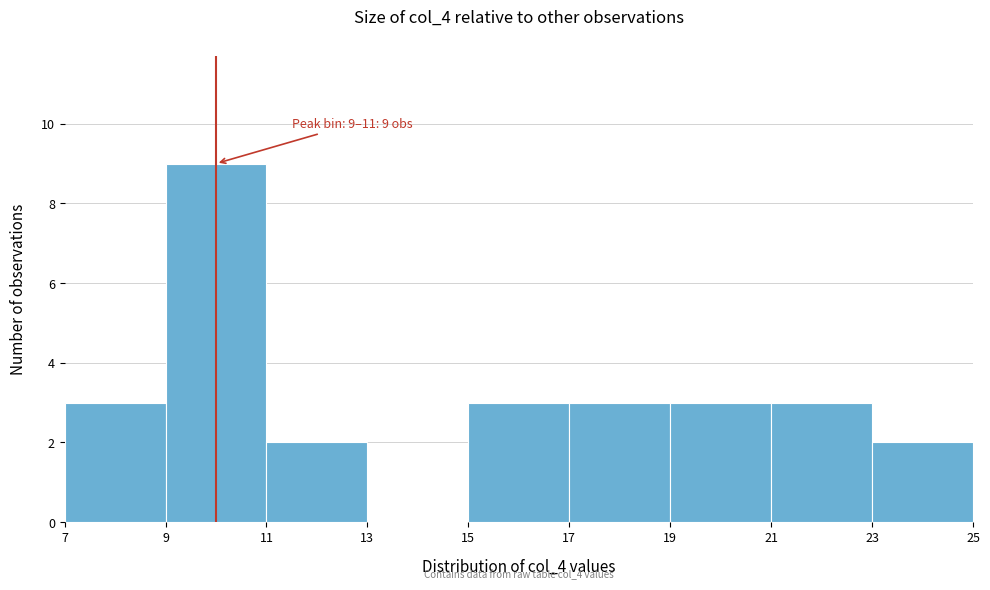

Which range on the x-axis has the tallest bar?

9 to 11